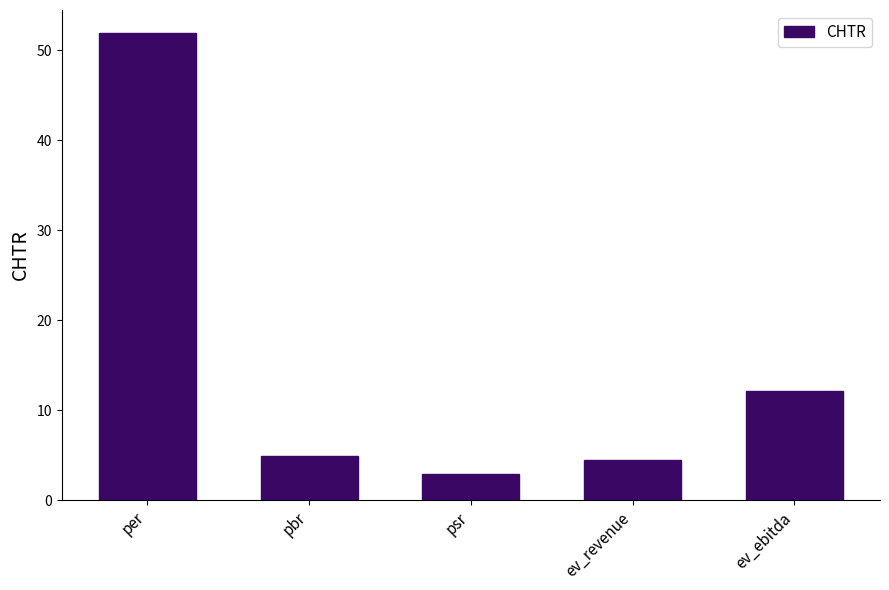

Which has a higher value, per or ev_ebitda?

per